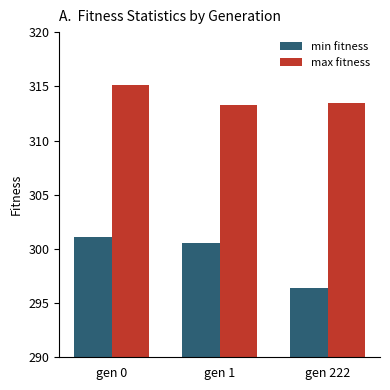

What is the average value of the max fitness series?

313.9